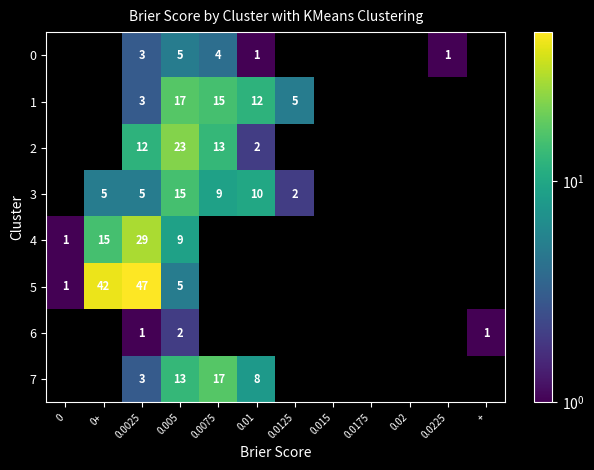

Is it true that 1 equals 4 at 0.0025?

False